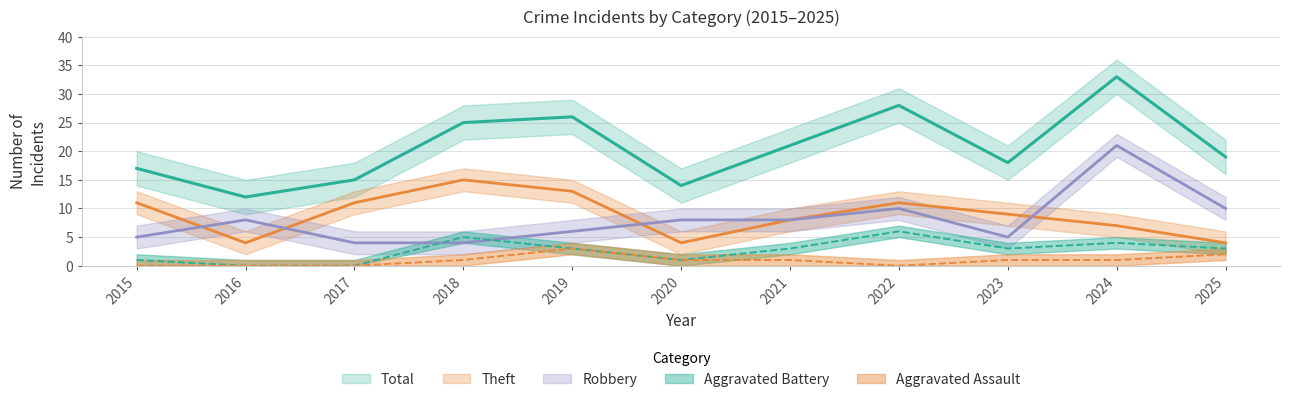

Where is the first local maximum for Total?

2019